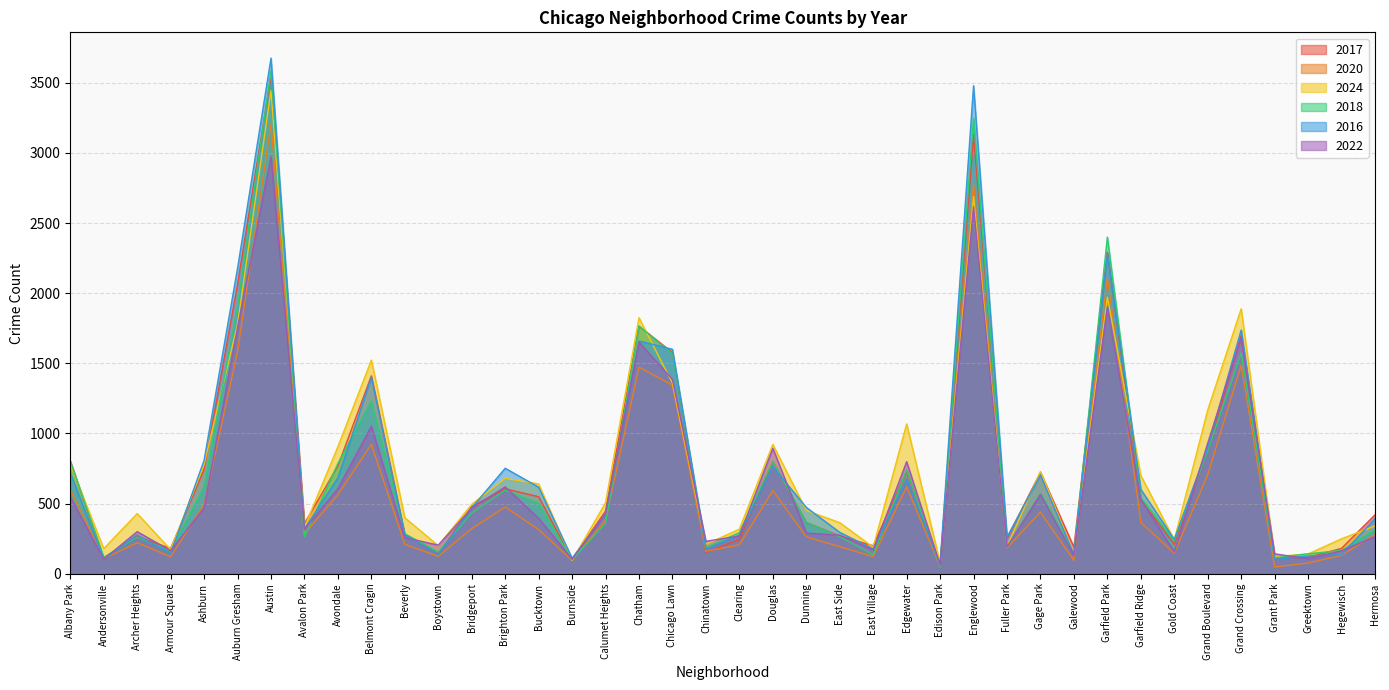

At which category does 2022 reach its first local peak?

Archer Heights